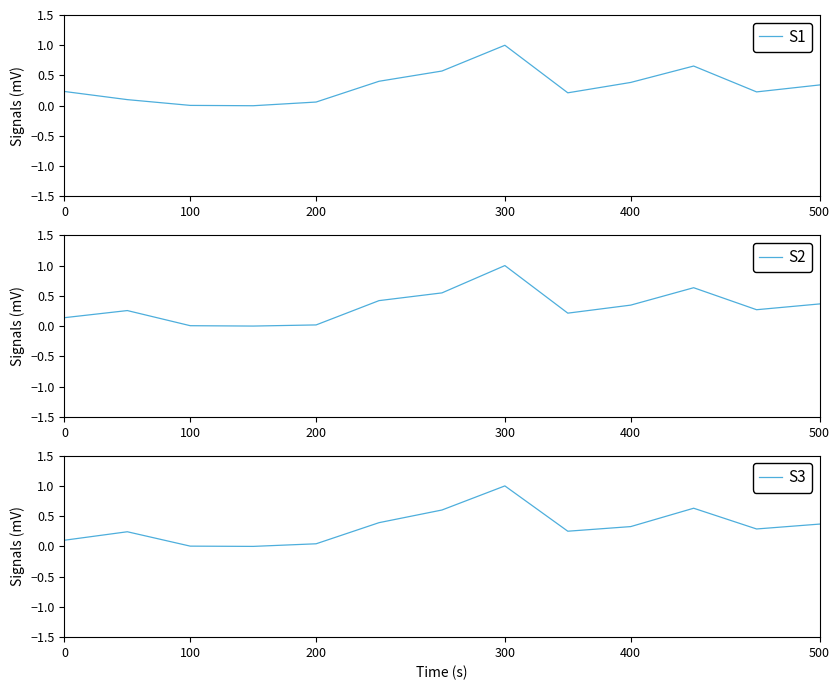

True or false: S1 and S2 cross at least once.

True